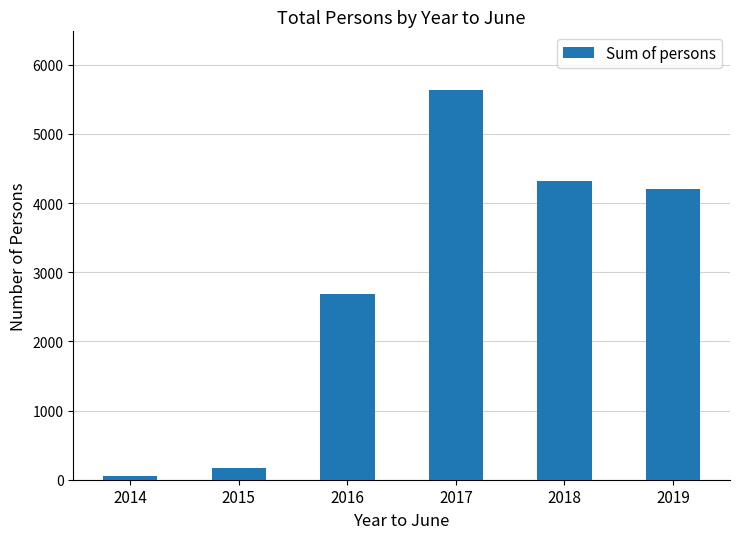

What is the sum of all values?

17051